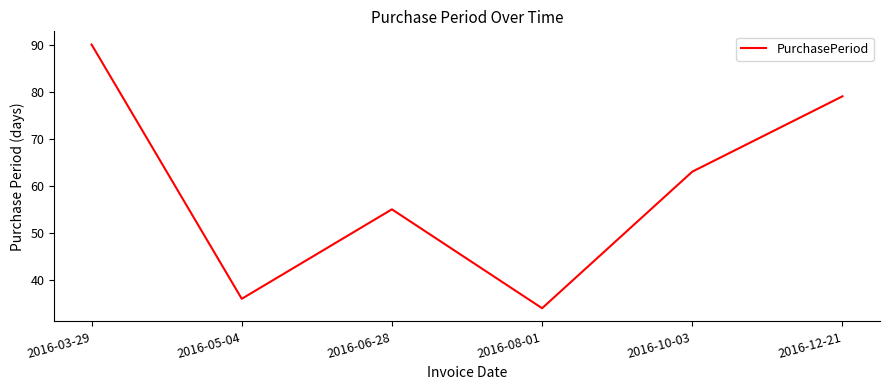

What is the change in value from 2016-06-28 to 2016-12-21?

+24